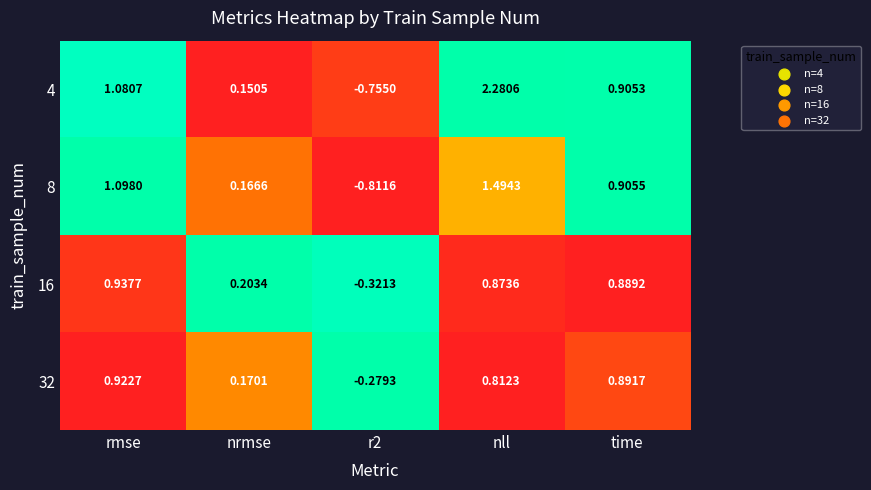

Which series changed the most between rmse and nll?

4